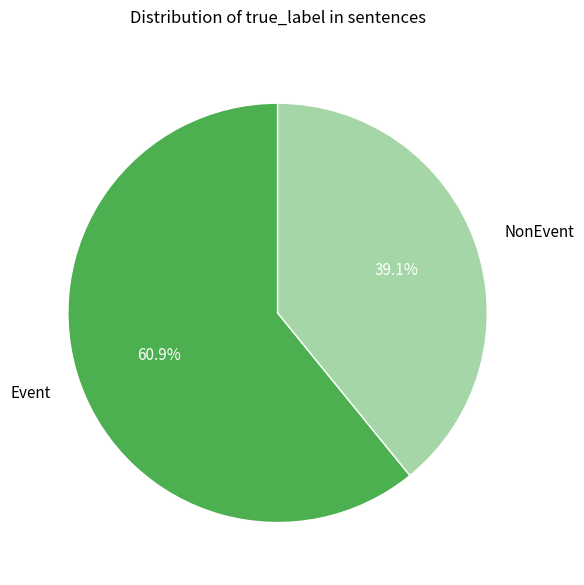

True or false: NonEvent accounts for 39% of the total.

True